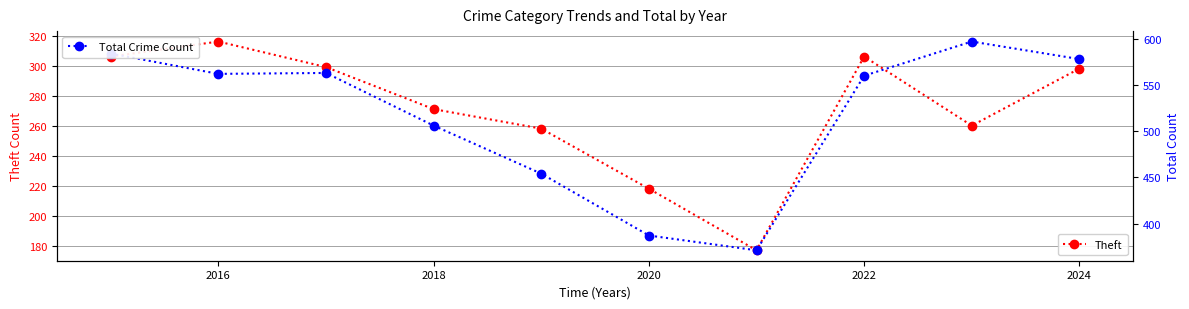

Is it true that Theft equals 316 at 2016?

True